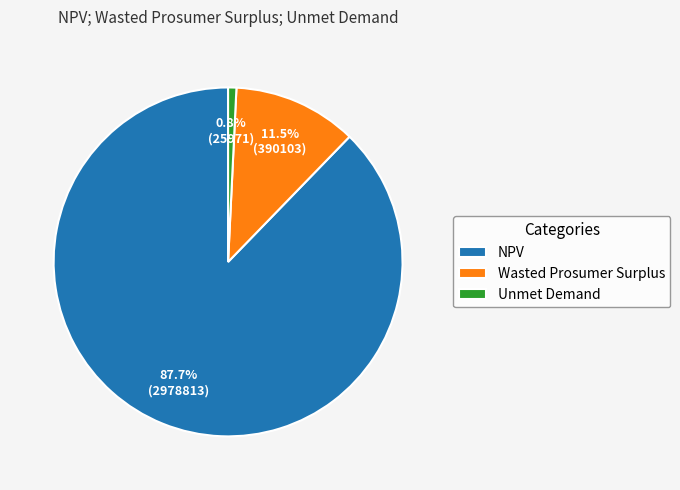

How many slices are in this pie chart?

3